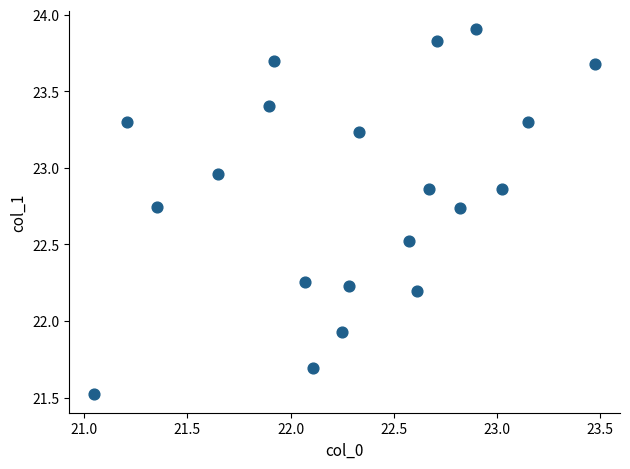

What is the range of X values (max minus min)?

2.4